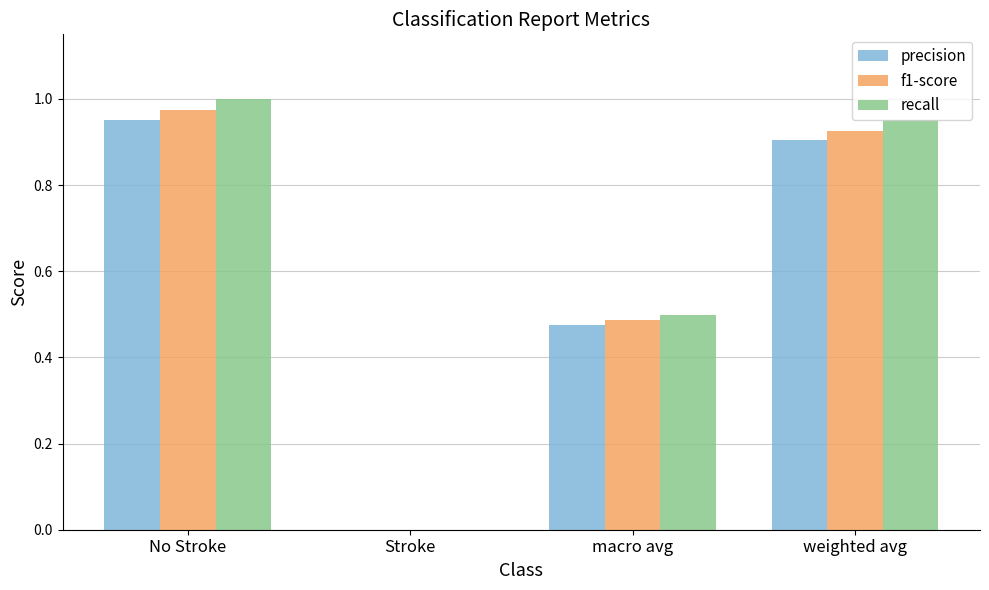

The precision series shows 1.0 at No Stroke. True or false?

True